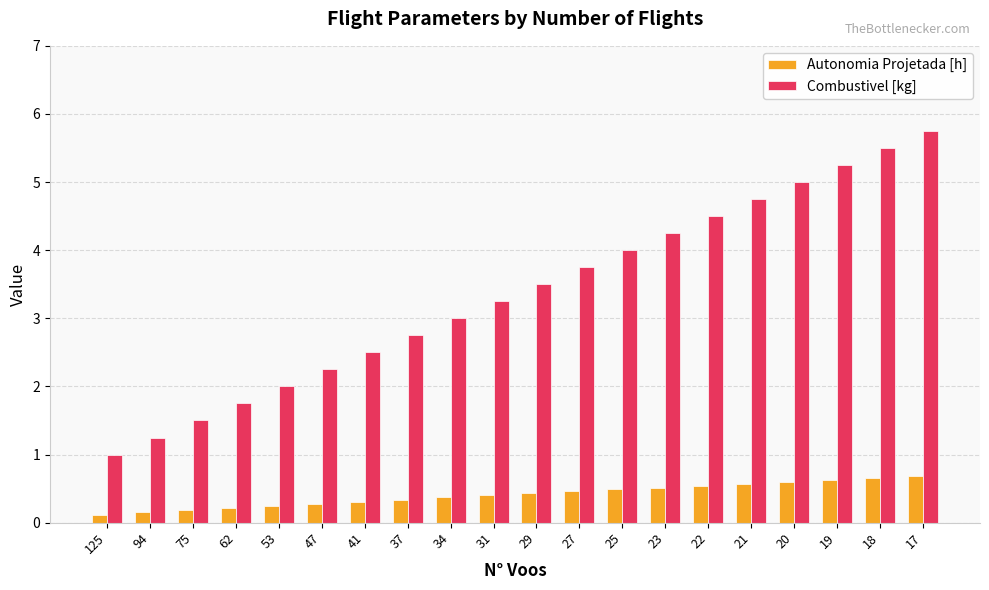

What is the maximum value shown in the chart?

5.8